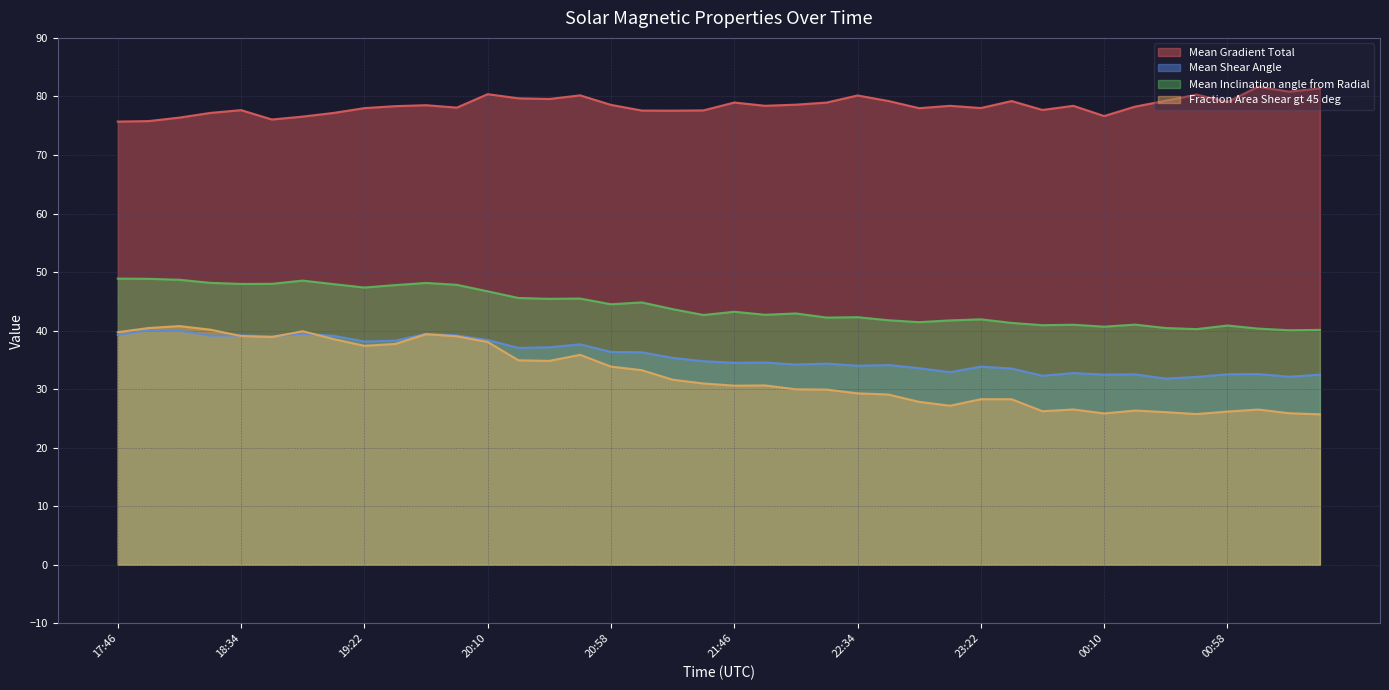

Reading left to right, transcribe all the data shown in this chart.

Mean Gradient Total: 75.7	75.8	76.4	77.2	77.7	76.1	76.6	77.2	78.0	78.3	78.5	78.1	80.4	79.7	79.6	80.2	78.6	77.6	77.6	77.6	79.0	78.4	78.6	79.0	80.2	79.2	78.0	78.4	78.0	79.2	77.7	78.4	76.7	78.3	79.3	80.3	79.0	81.7	80.8	81.4
Mean Shear Angle: 39.2	40.1	40.0	39.1	39.2	39.0	39.5	39.1	38.1	38.3	39.4	39.2	38.4	37.0	37.2	37.7	36.4	36.3	35.3	34.8	34.5	34.5	34.2	34.4	34.0	34.1	33.6	32.9	33.8	33.5	32.3	32.7	32.5	32.5	31.8	32.1	32.5	32.6	32.1	32.5
Mean Inclination angle from Radial: 48.9	48.8	48.7	48.2	48.0	48.0	48.5	47.9	47.4	47.8	48.1	47.8	46.7	45.6	45.4	45.5	44.5	44.8	43.7	42.7	43.2	42.7	42.9	42.2	42.3	41.8	41.4	41.7	41.9	41.3	40.9	41.0	40.7	41.0	40.4	40.3	40.9	40.3	40.1	40.1
Fraction Area Shear gt 45 deg: 39.7	40.4	40.8	40.2	39.1	38.9	39.9	38.5	37.4	37.7	39.4	39.0	38.1	34.9	34.8	35.9	33.9	33.2	31.6	31.0	30.6	30.6	30.0	29.9	29.3	29.1	27.8	27.2	28.3	28.3	26.2	26.5	25.9	26.3	26.1	25.7	26.2	26.5	25.9	25.7